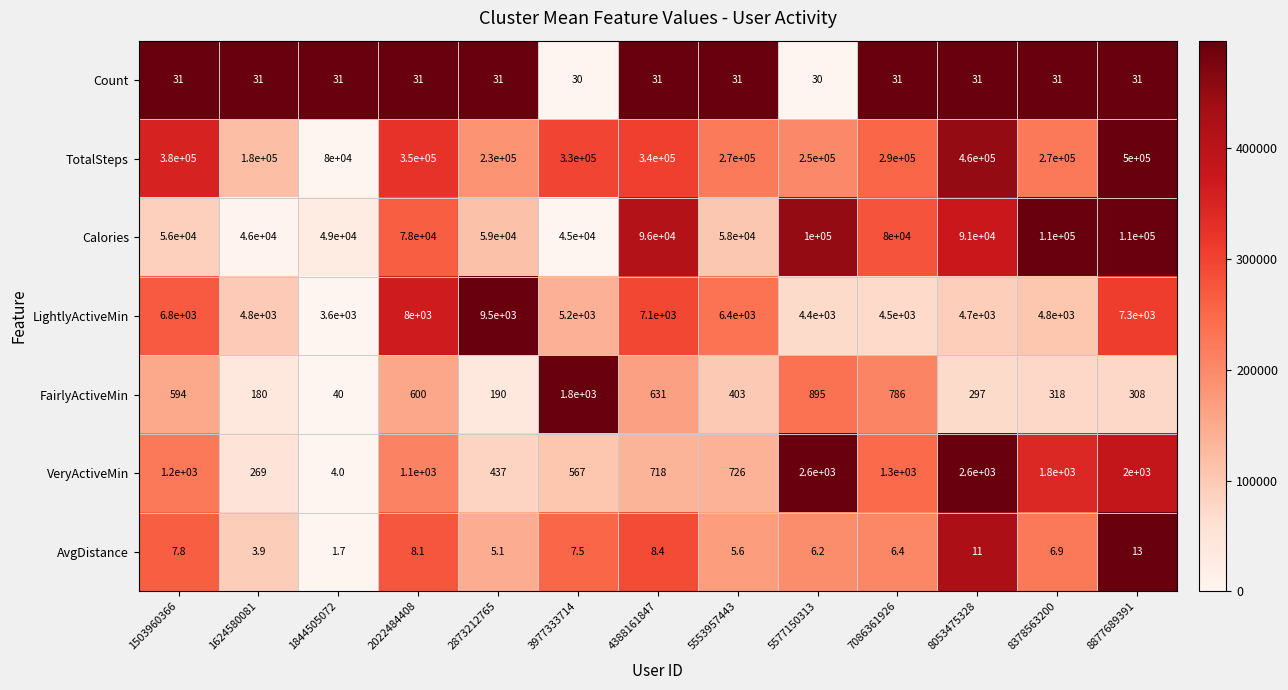

What is the greatest value displayed?

500000.0